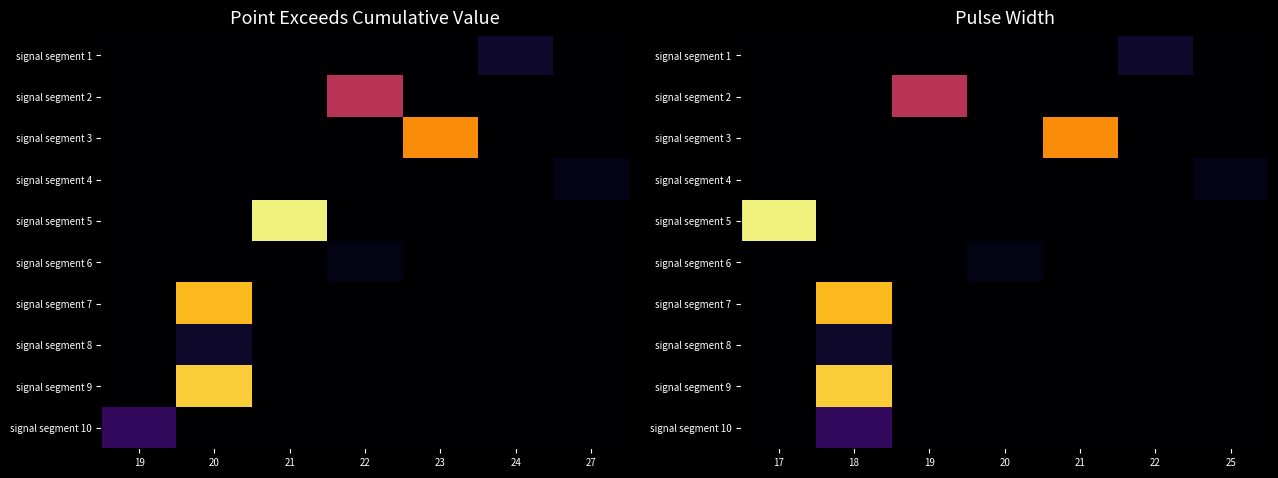

What is the difference between the highest and lowest values at 22?

0.8